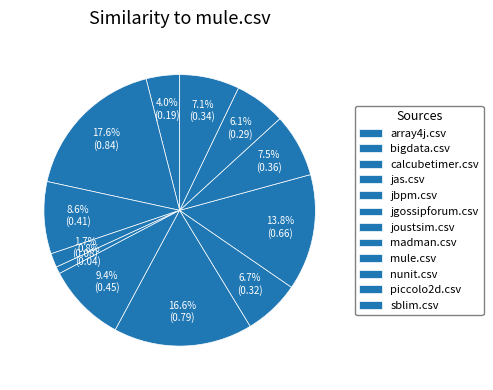

Does any single category account for the majority?

No